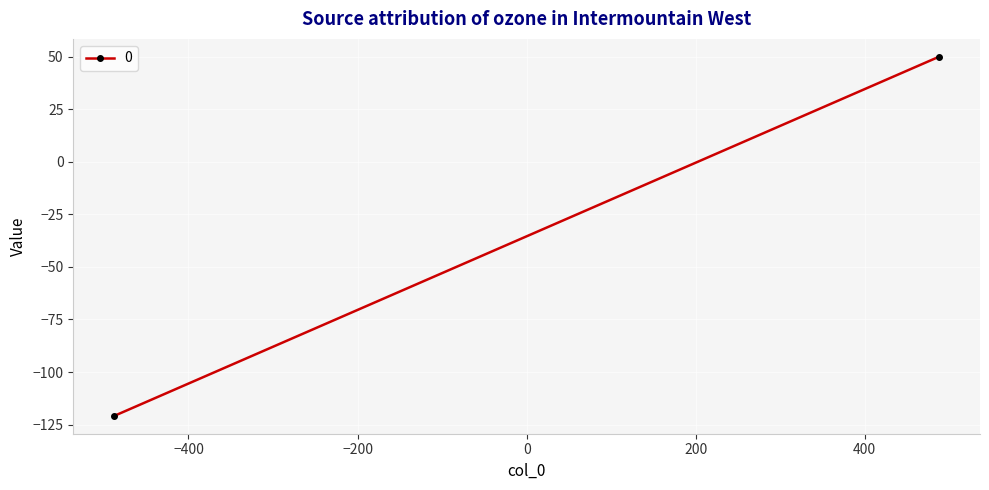

Which has a higher value, -487.5 or 487.5?

487.5